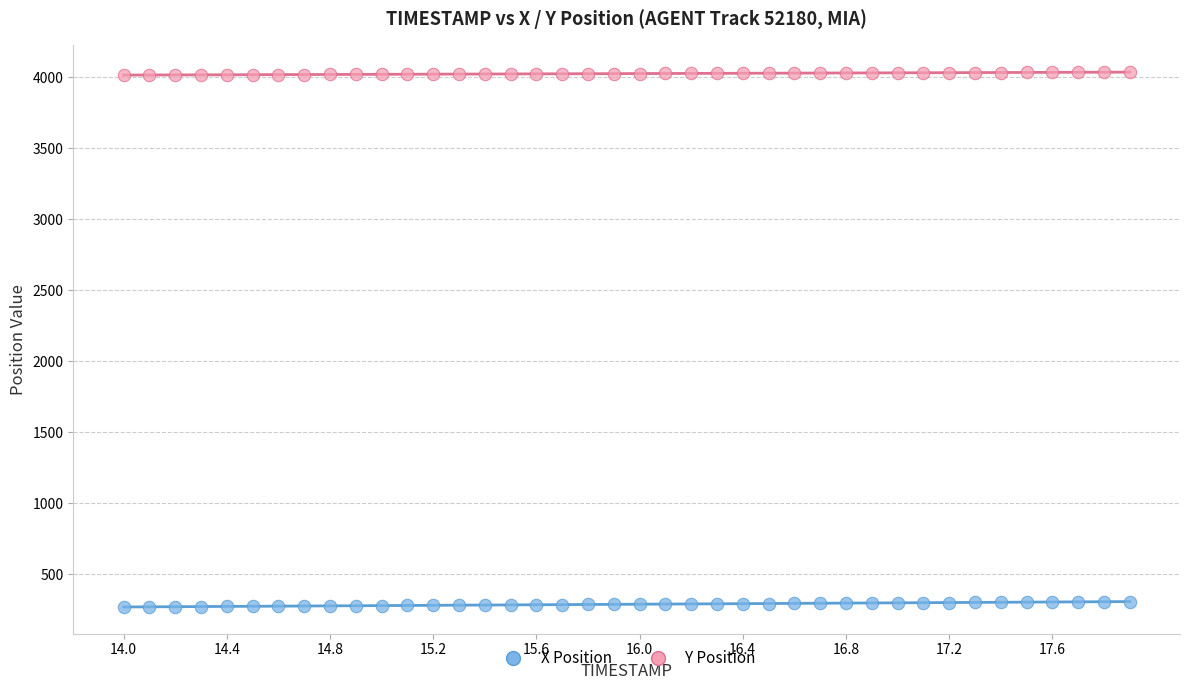

Across all data points, what is the range of X values (max minus min)?

3.9